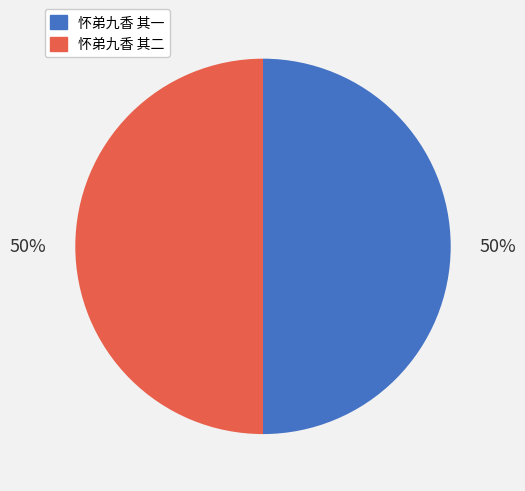

What percentage is the 怀弟九香 其一 slice, to the nearest percent?

50%